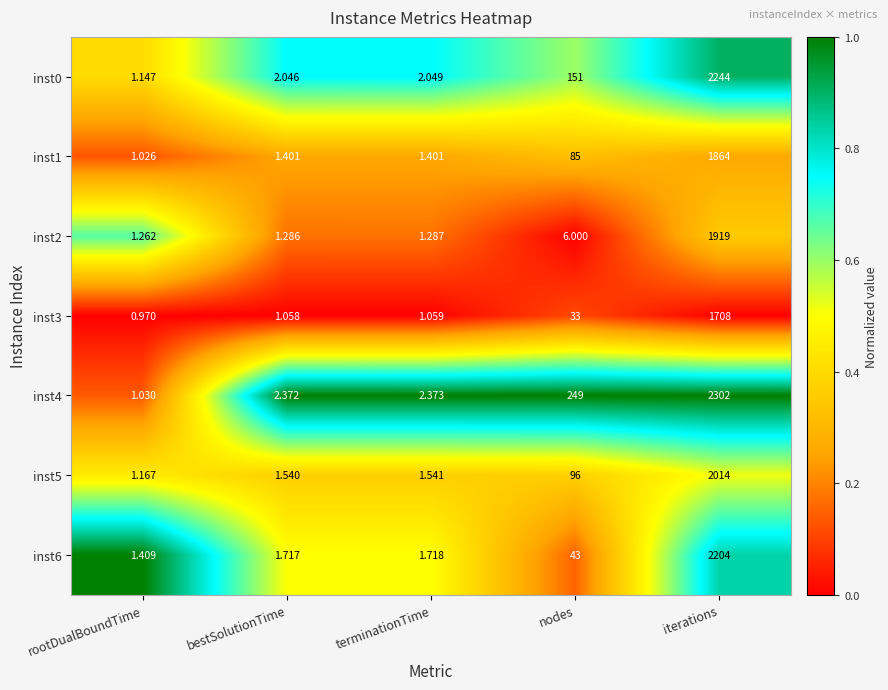

List the labels in order of inst0 value, largest first.

iterations, nodes, terminationTime, bestSolutionTime, rootDualBoundTime